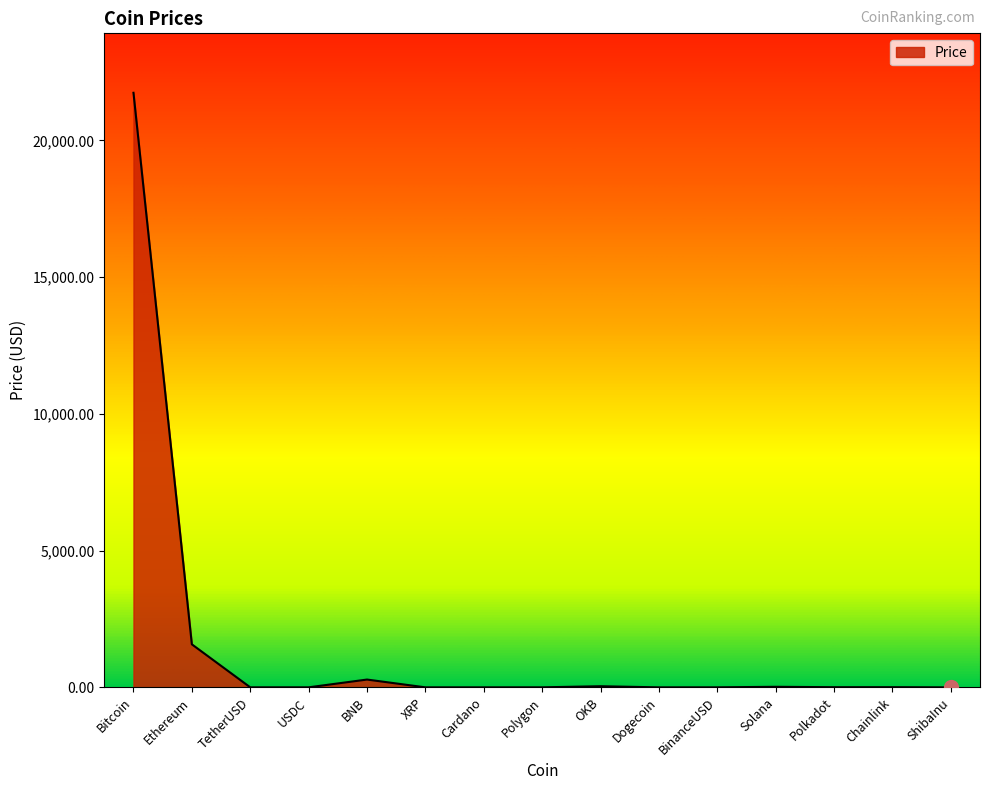

At which category does the chart reach its peak across all series?

Bitcoin